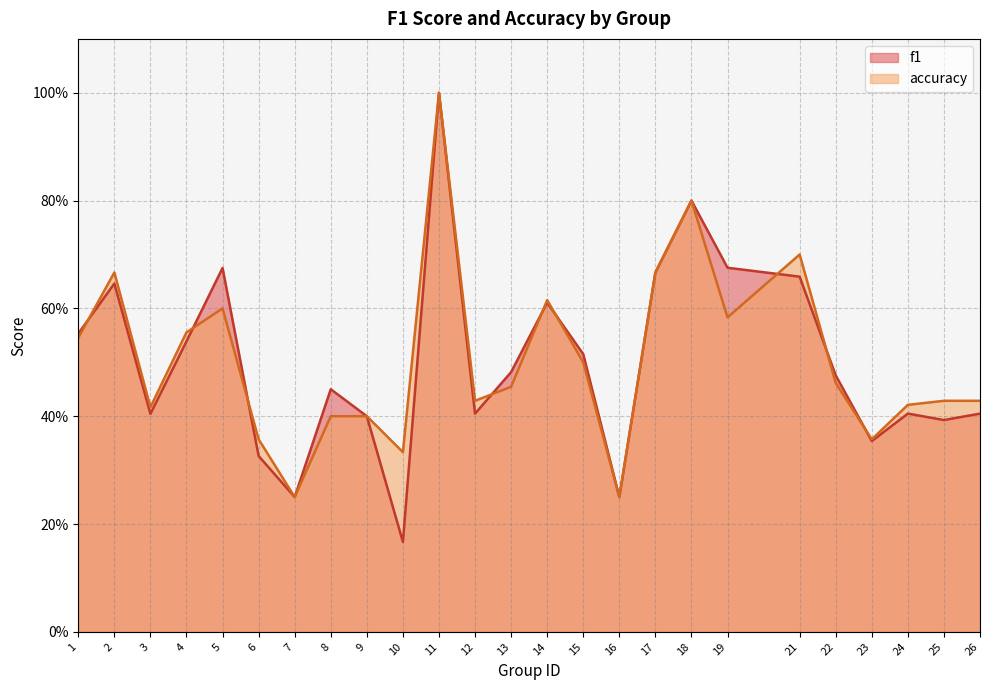

True or false: accuracy has more than 1 interior local peaks.

True